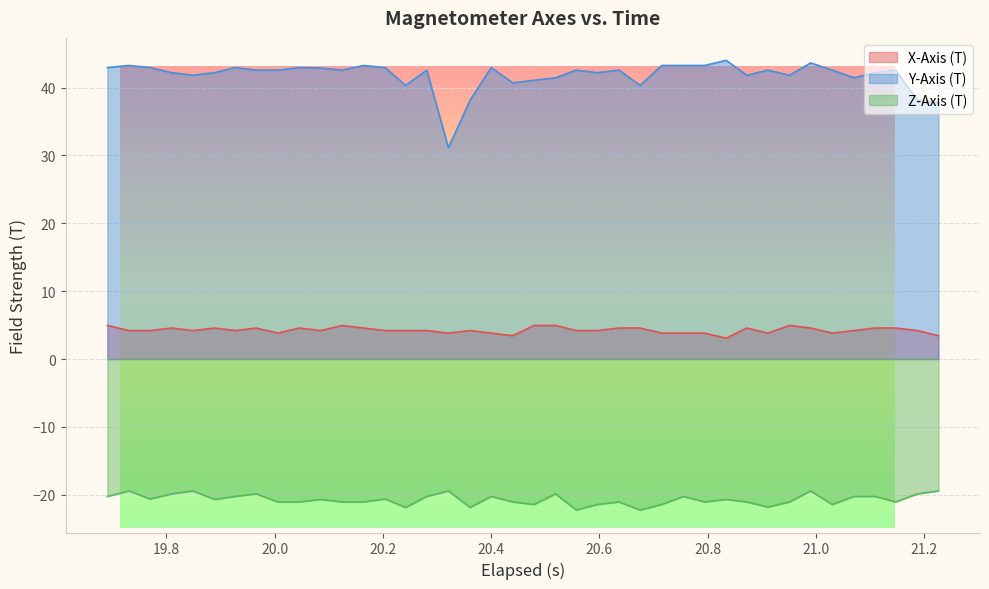

What is the difference between the maximum and minimum values in the Y-Axis (T) series?

12.9